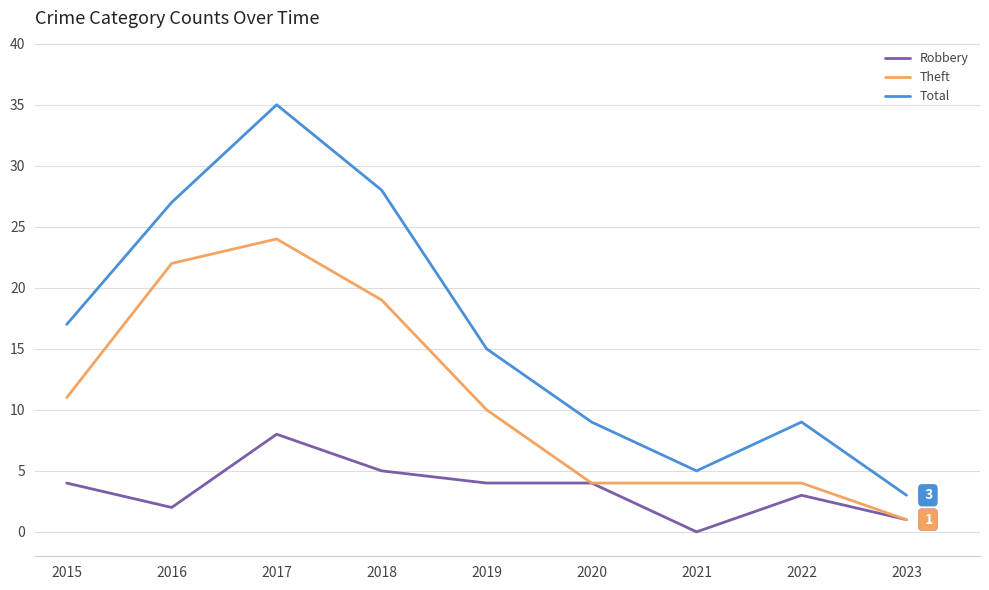

List the series in order of their overall mean, highest first.

Total, Theft, Robbery